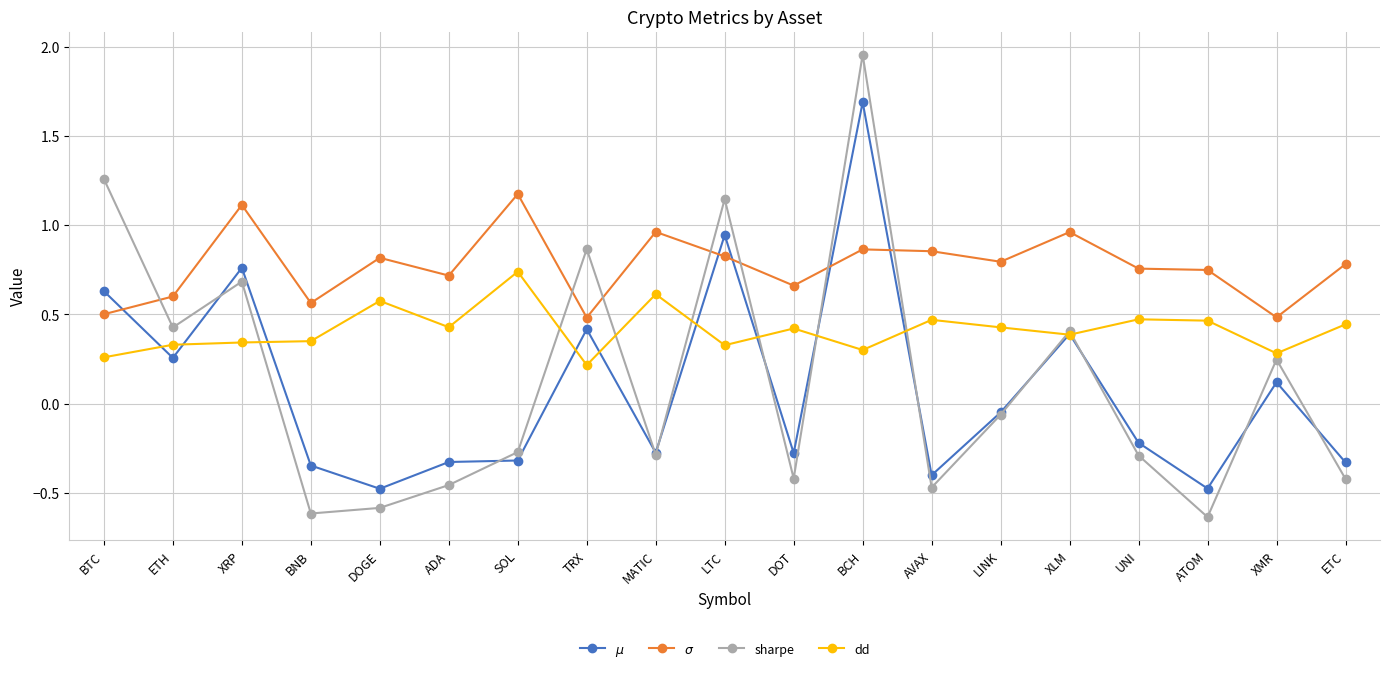

Where is the first local minimum for $\mu$?

ETH